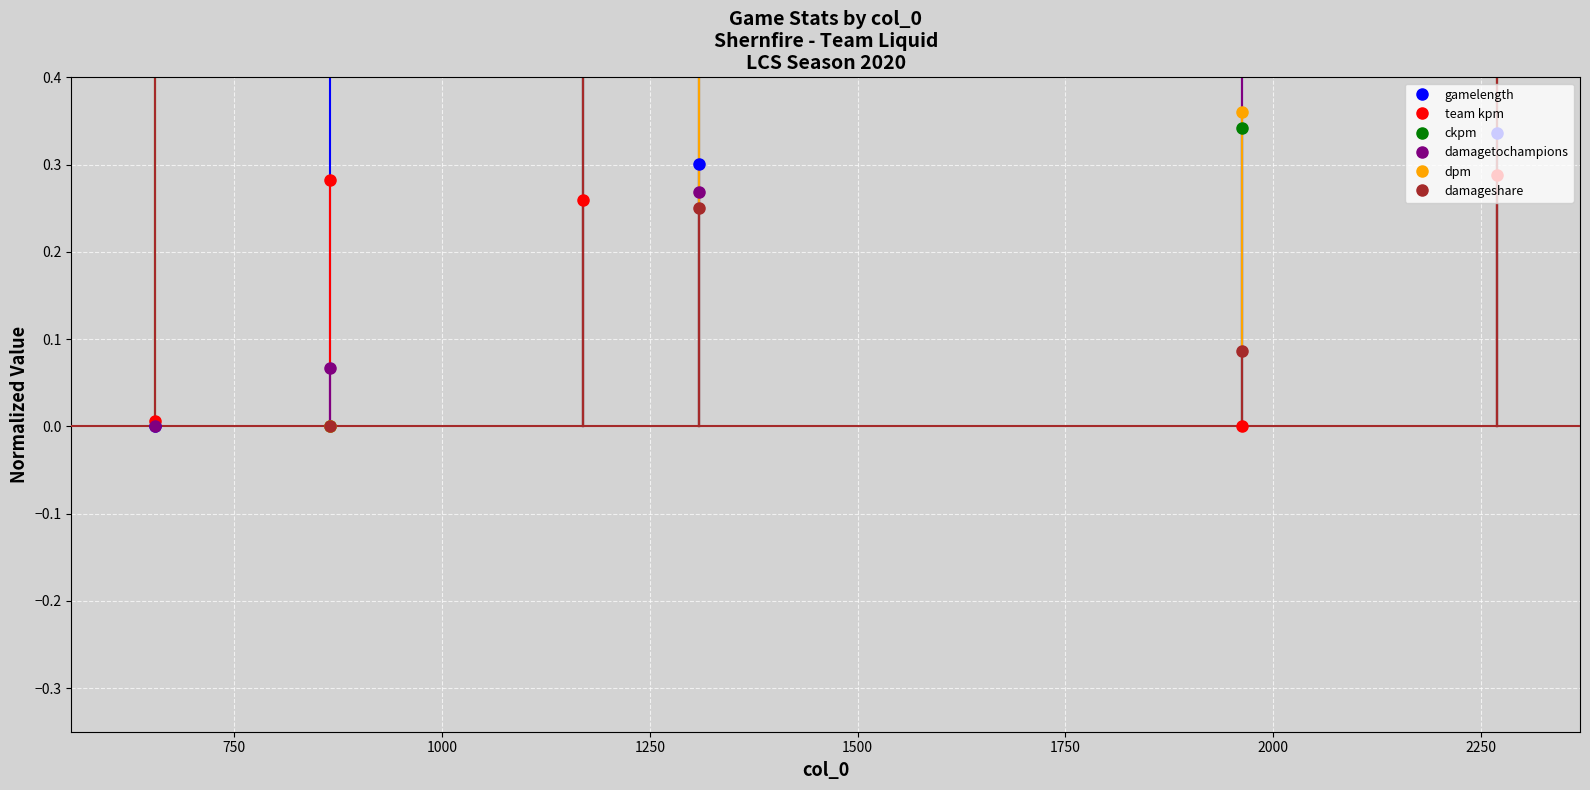

In dpm, how many points are higher than both neighbors (excluding endpoints)?

1